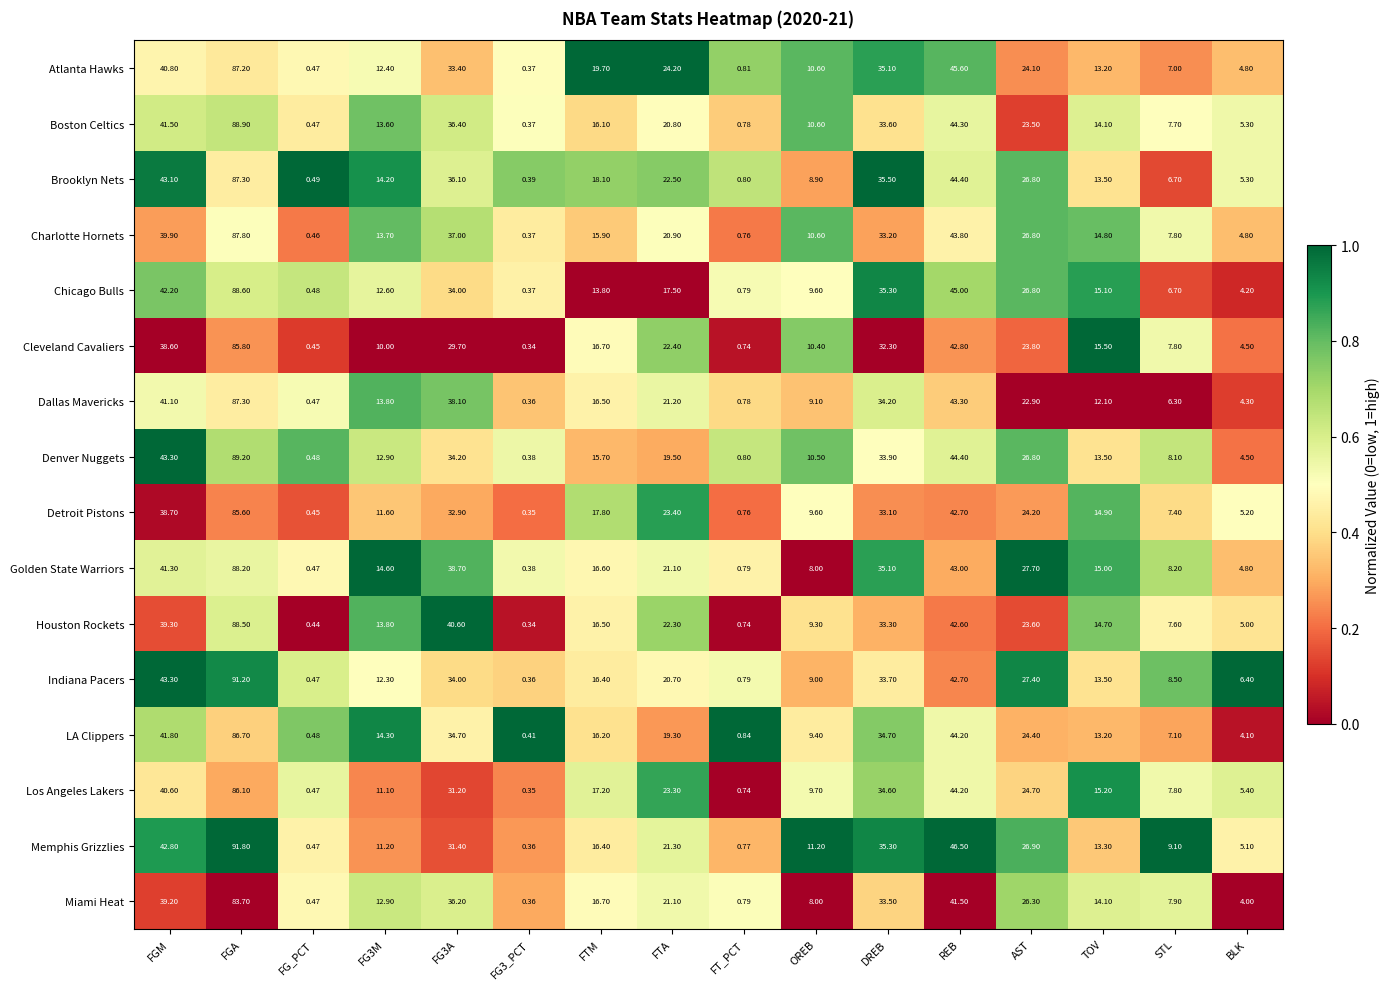

Which series has the largest total across all categories?

Brooklyn Nets